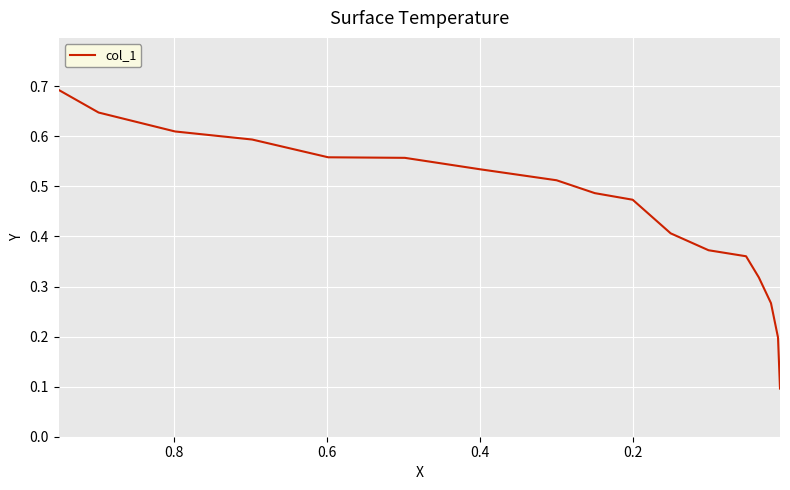

Reading left to right, extract all data points from this chart.

0.7	0.6	0.6	0.6	0.6	0.6	0.5	0.5	0.5	0.5	0.4	0.4	0.4	0.3	0.3	0.2	0.1